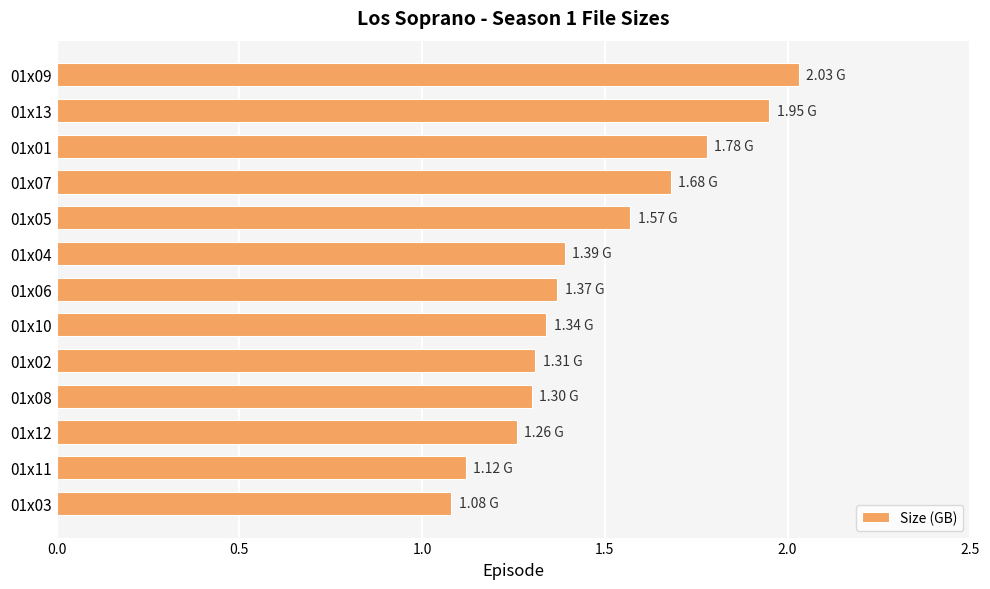

What is the difference between the second highest and minimum values?

0.9